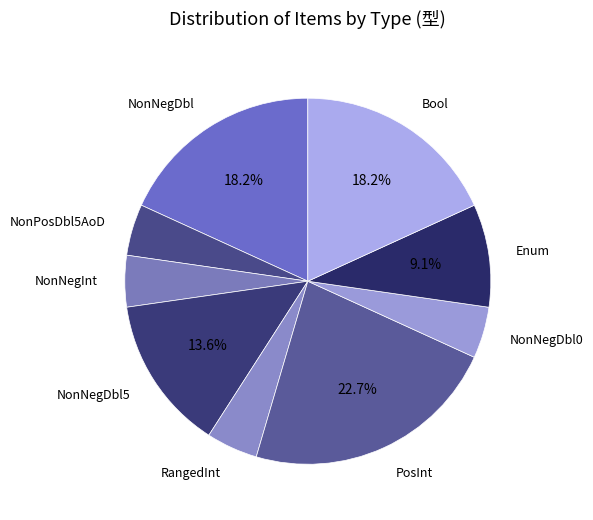

Is there a majority slice in this chart?

No